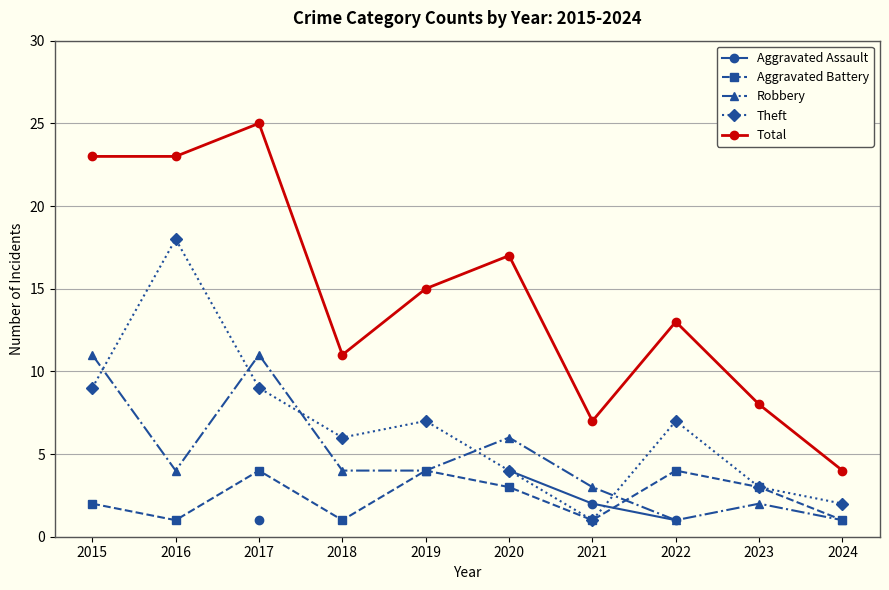

At which category is the sum across all series the highest?

2017